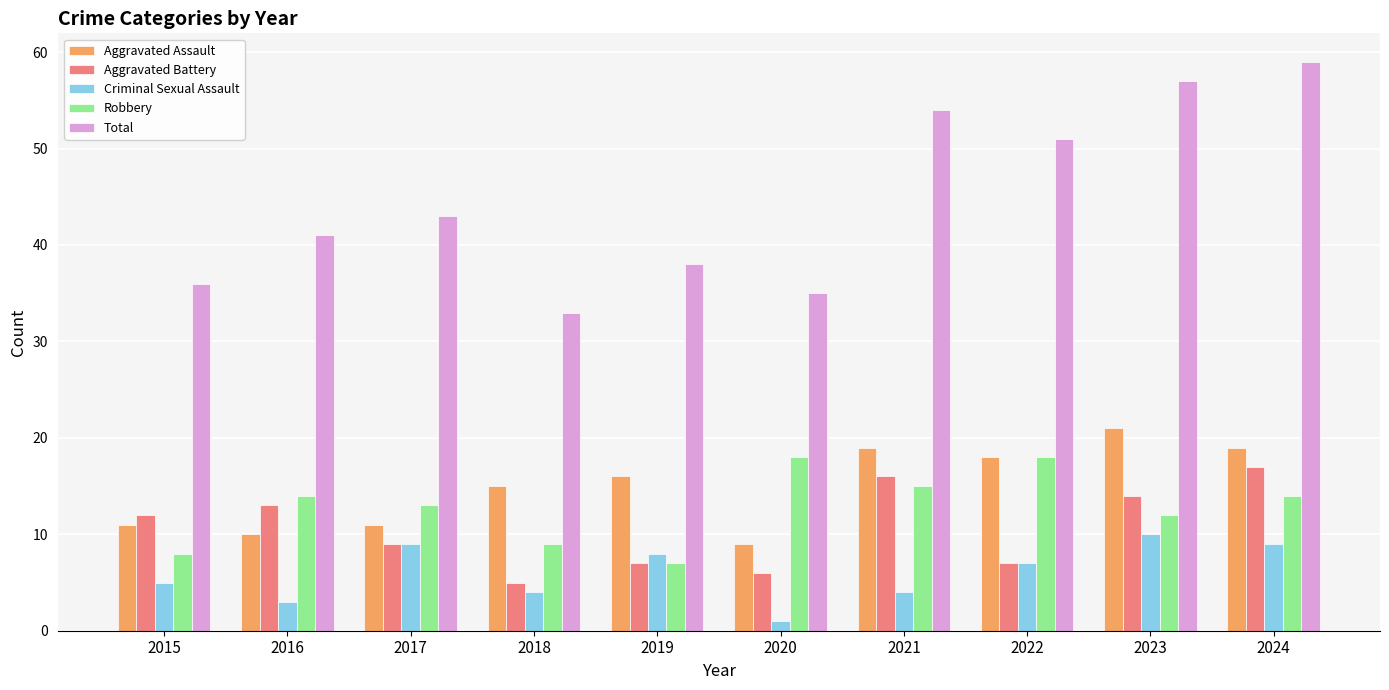

What is the difference between the maximum and minimum values in the Aggravated Assault series?

12